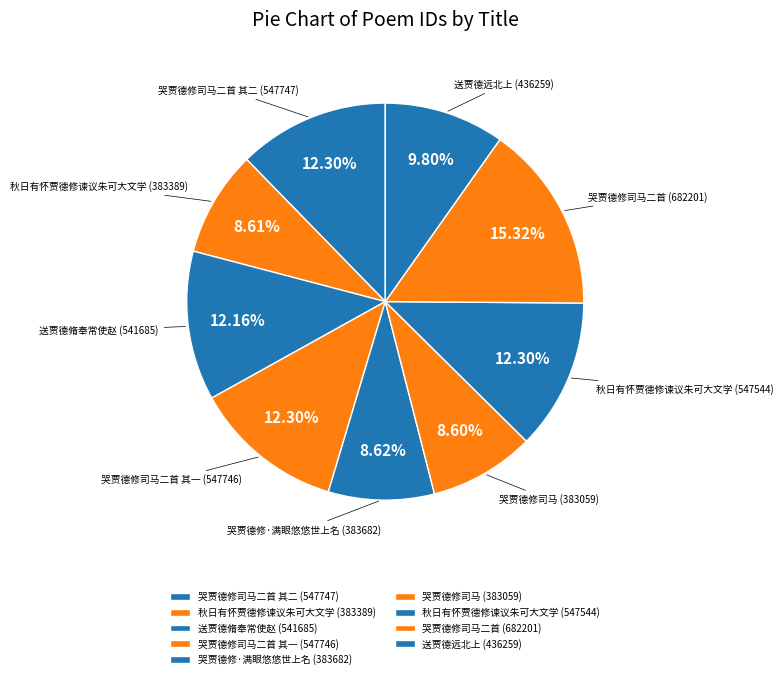

Is there any slice that represents more than half of the pie?

No